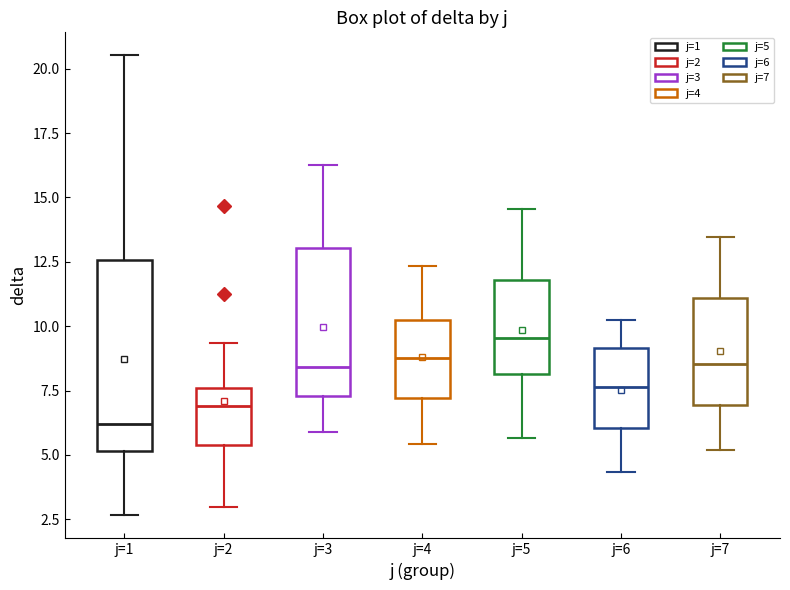

Which box is the tallest, from its lower edge to its upper edge?

j=1